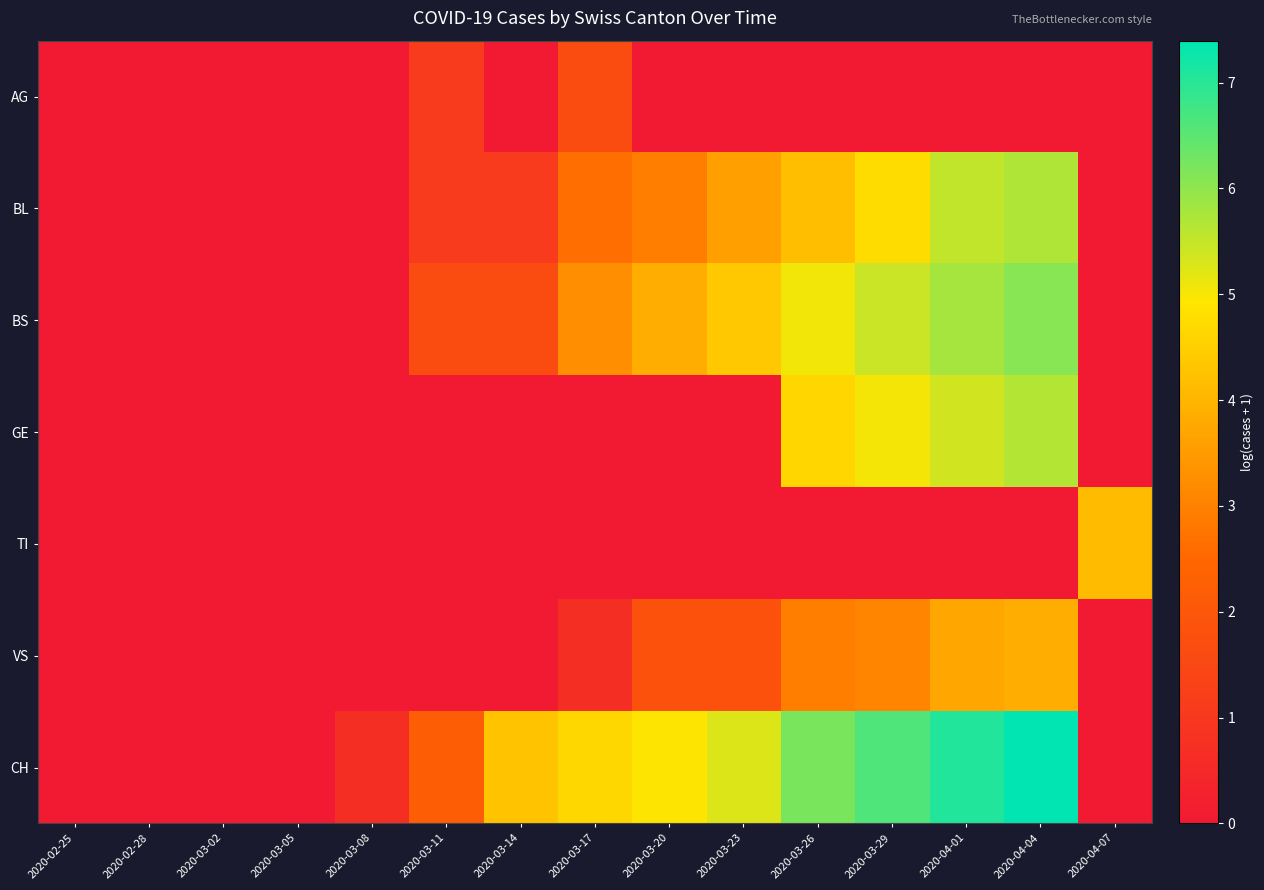

What is the spread (max minus min) of values at 2020-04-07?

4.1